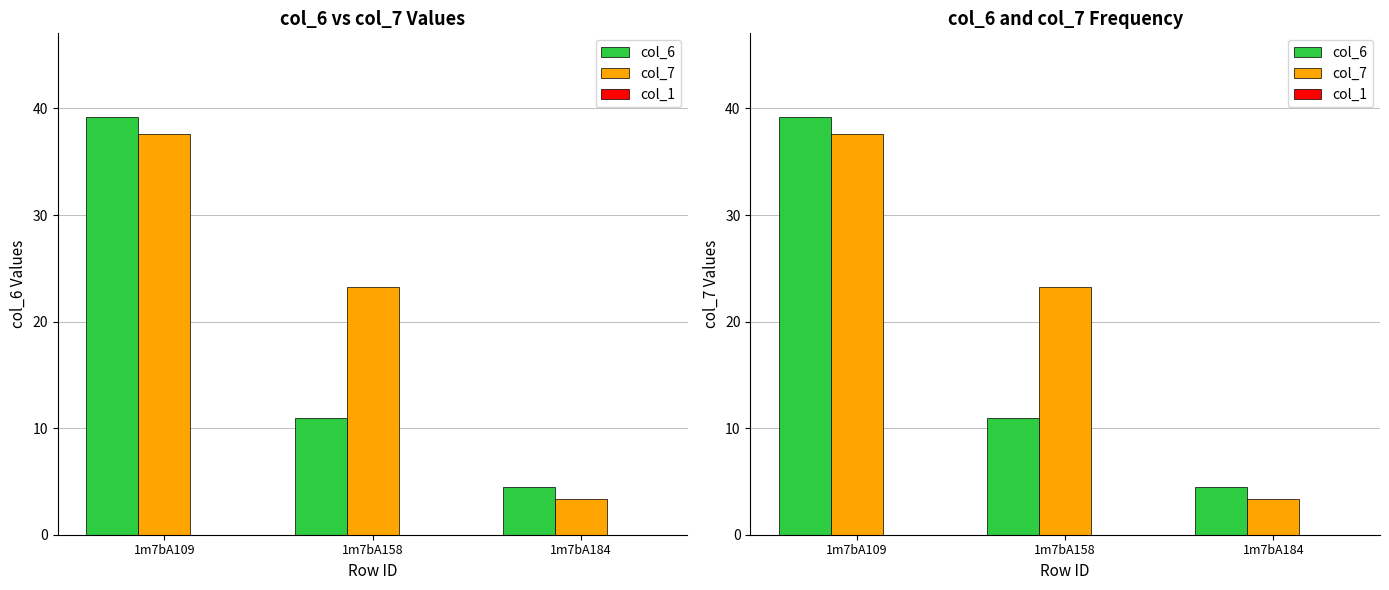

Is it true that col_7 equals 3.3 at 1m7bA184?

True